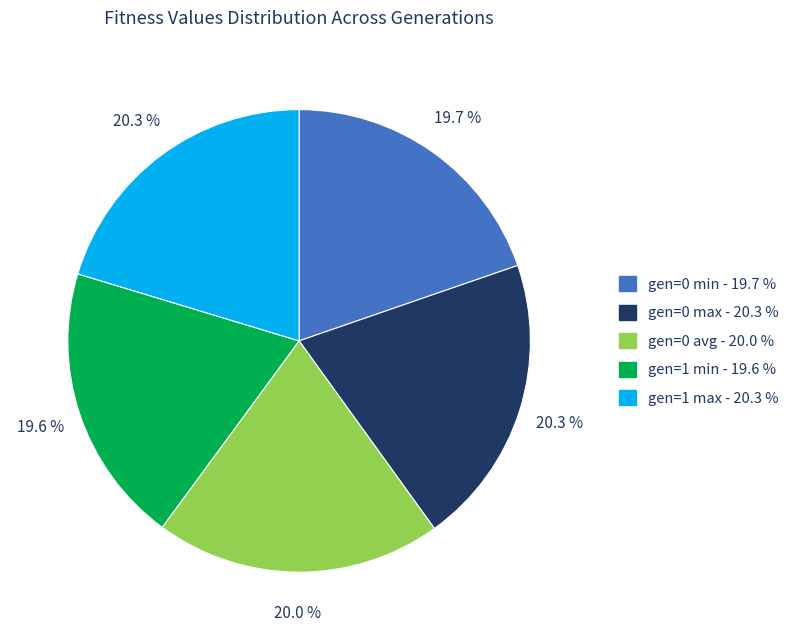

To the nearest percent, what portion does gen=1 min represent?

20%